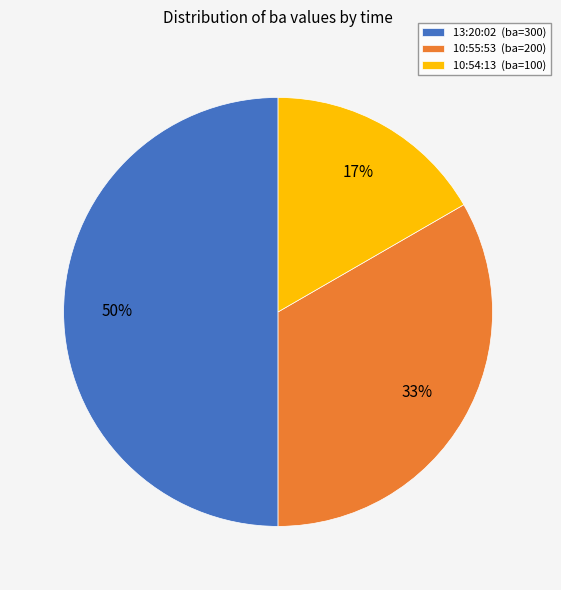

To the nearest percent, what is the difference between the 10:54:13 and 13:20:02 slice percentages?

33%